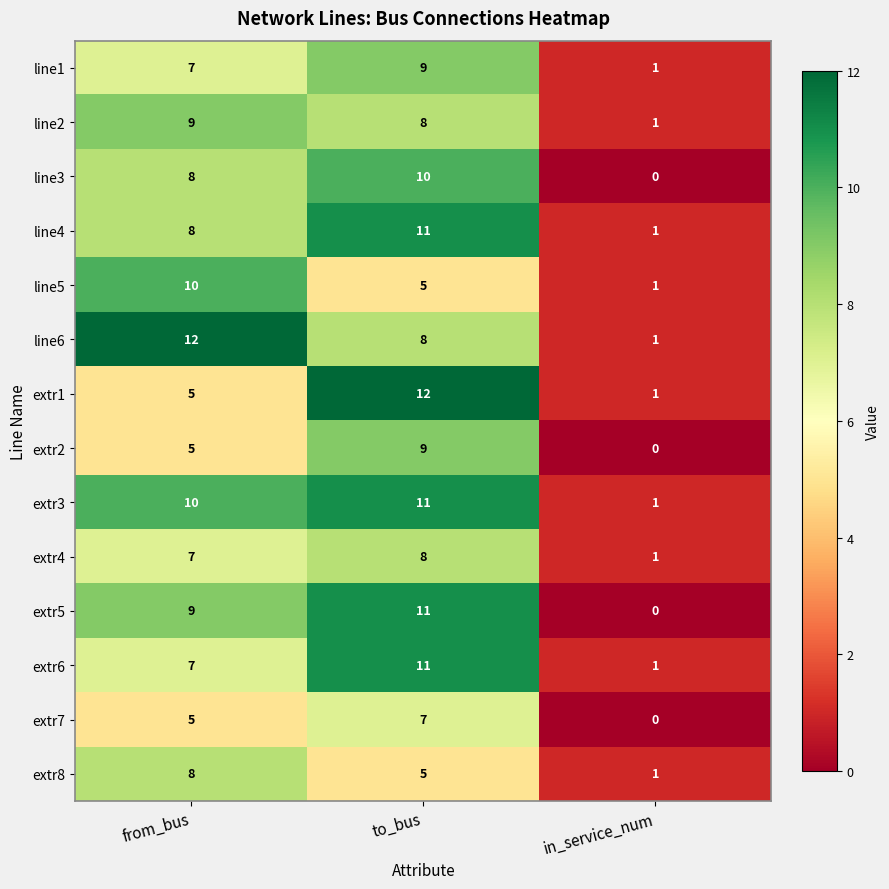

Which category has the highest value in the line4 series?

to_bus